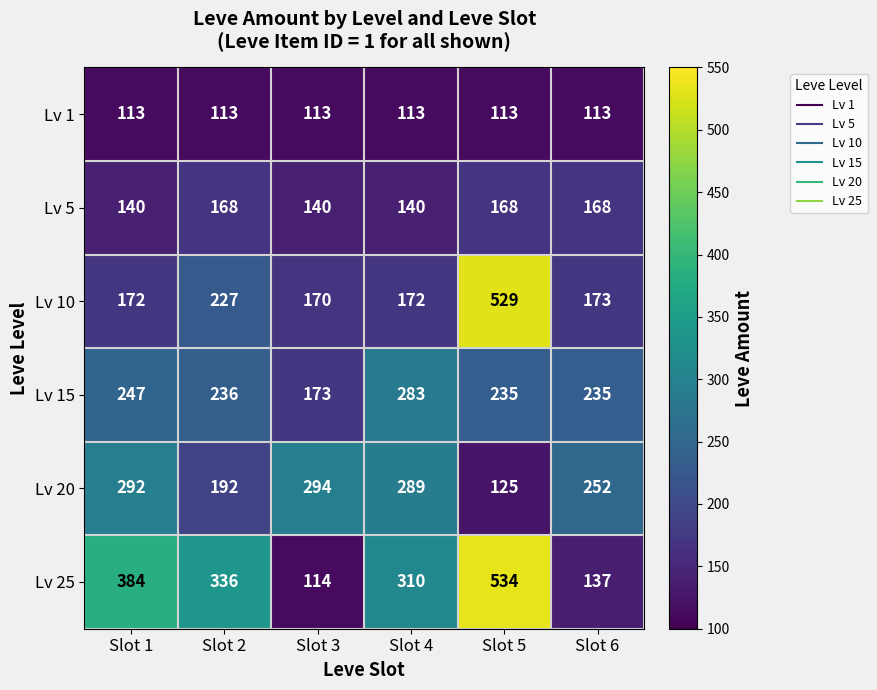

Which category has the highest value across all series?

Slot 5